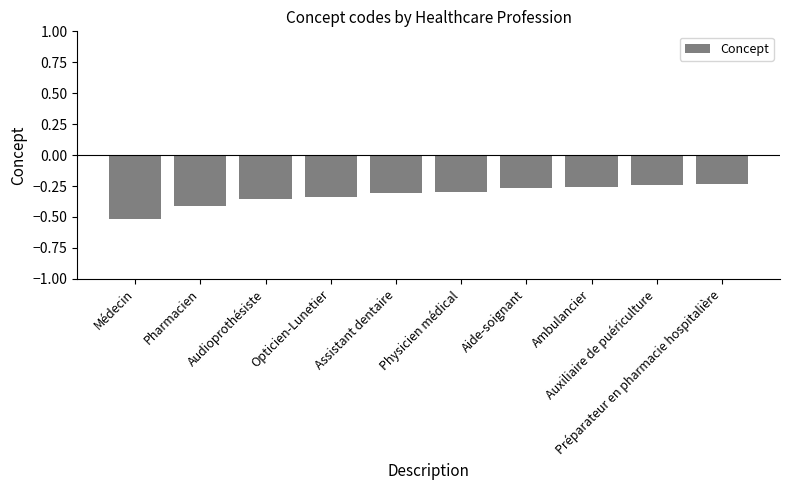

What is the sum of all values?

-3.2